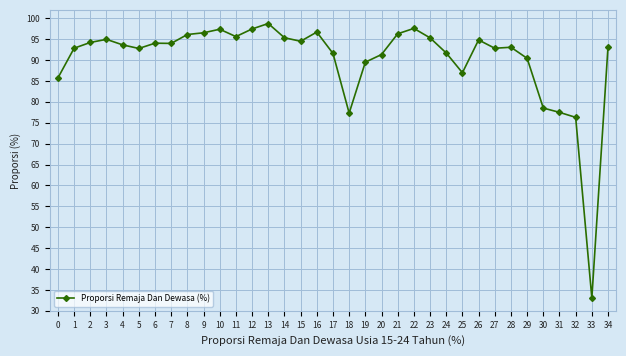

What is the sum of the values at 19 and 8?

185.6